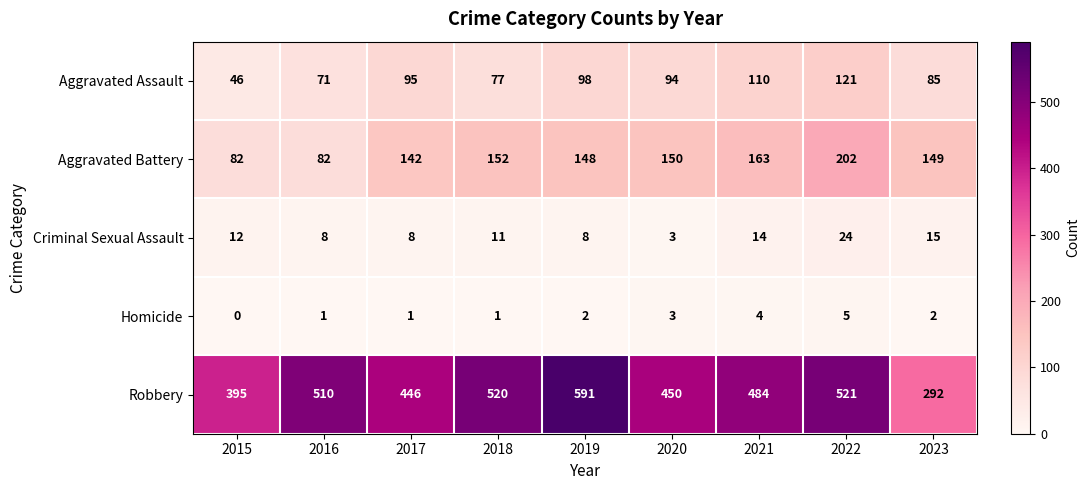

Which series changed the most between 2015 and 2022?

Robbery